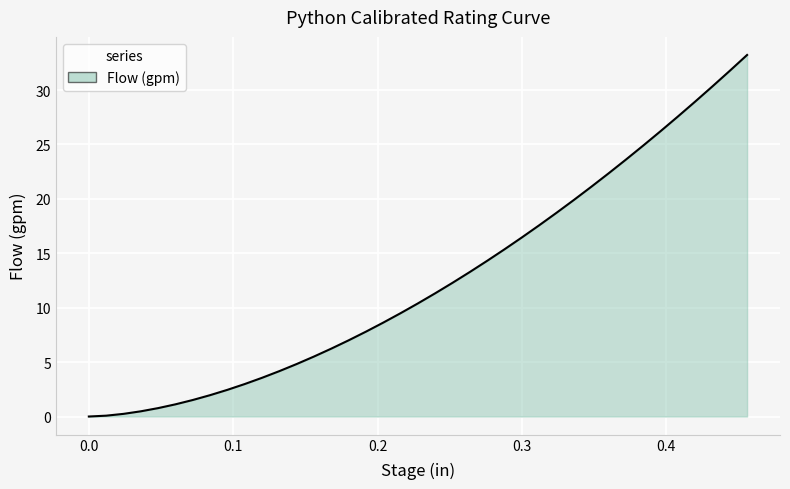

What is the maximum value shown in the chart?

33.2